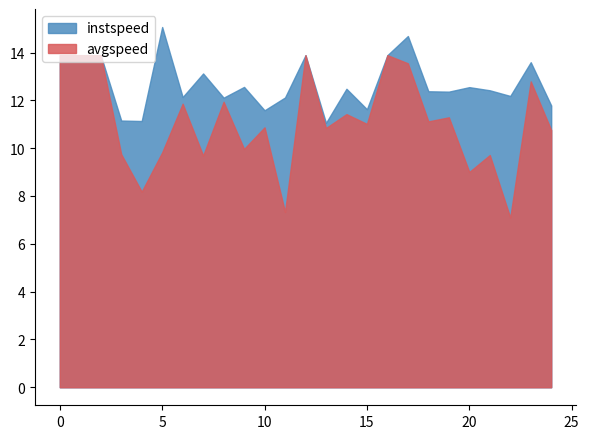

Between 13.0 and 15.0, which is larger?

15.0